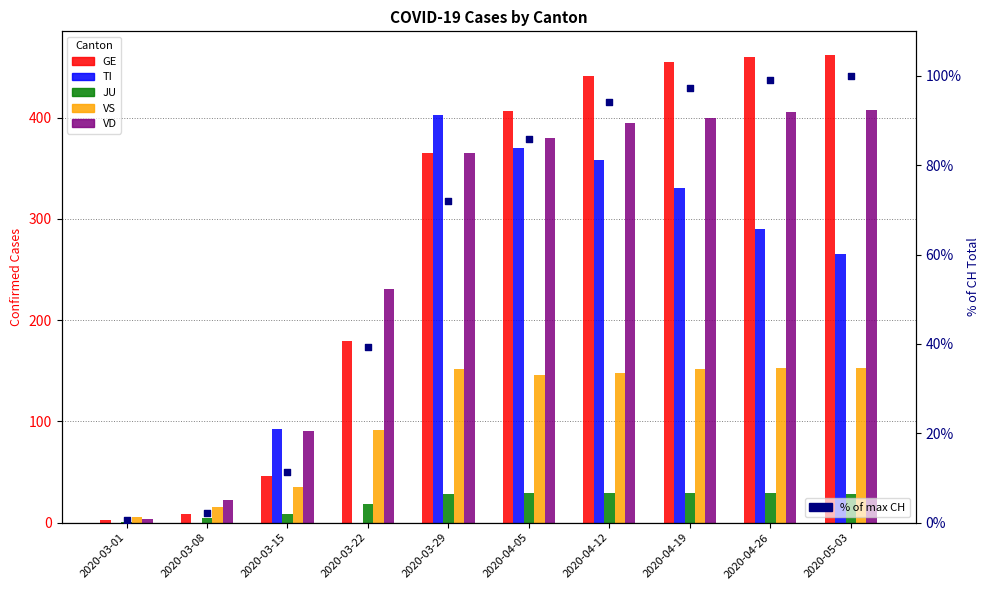

At how many categories does at least one series exceed 445?

3